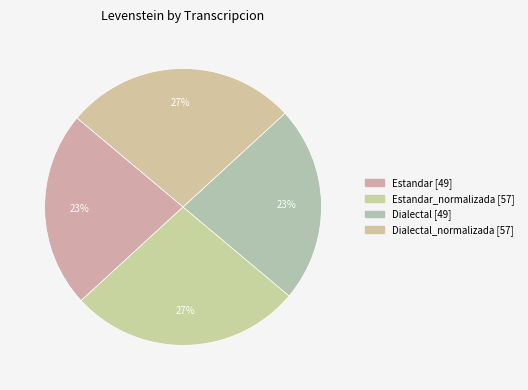

How many slices are in this pie chart?

4